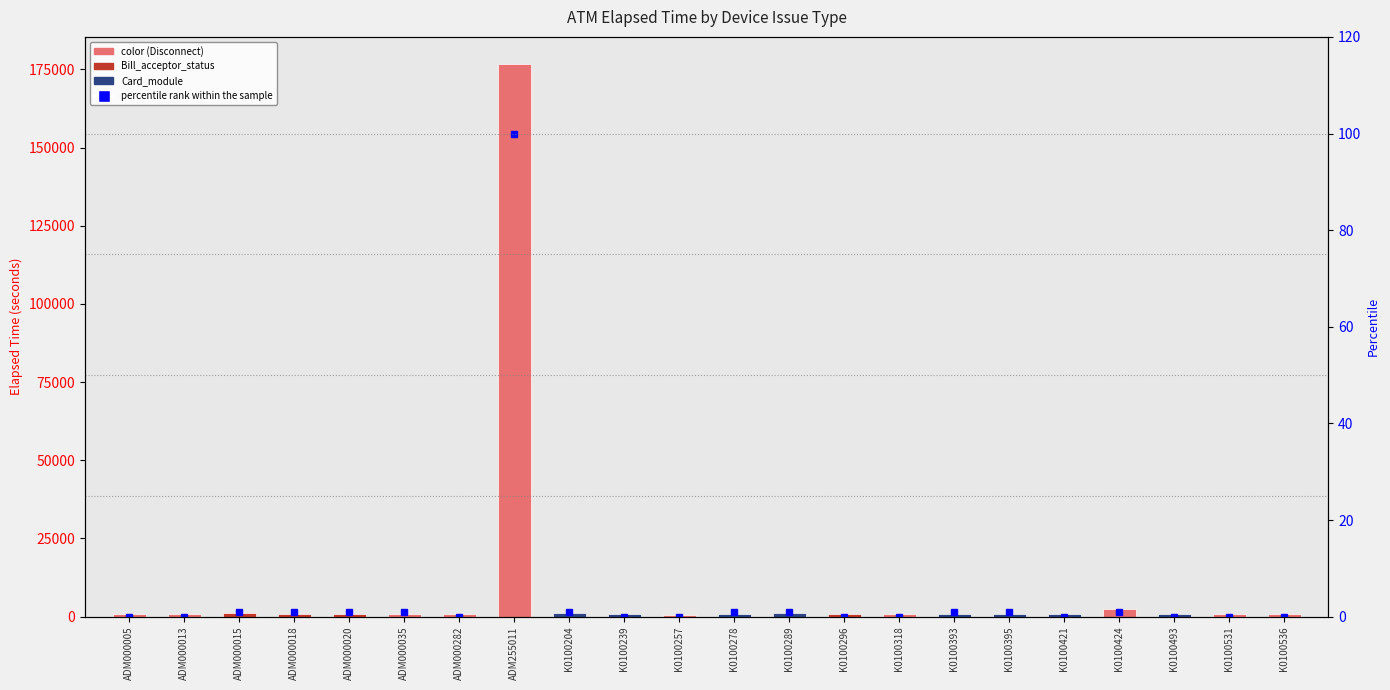

Where is the data nearest to the value 50?

ADM000015